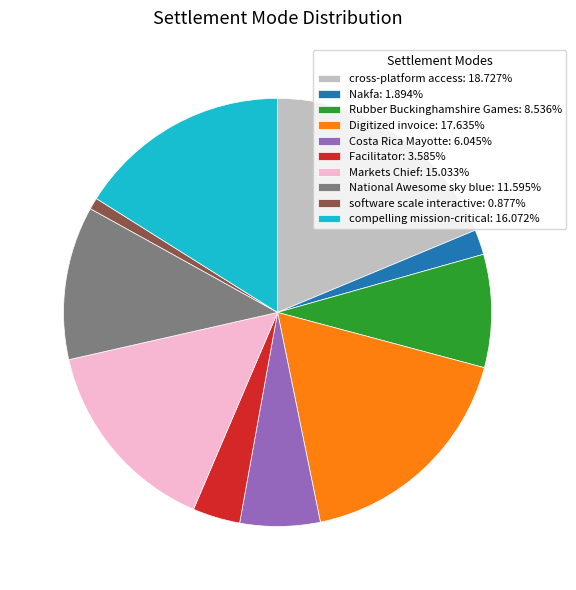

Is there any slice that represents more than half of the pie?

No